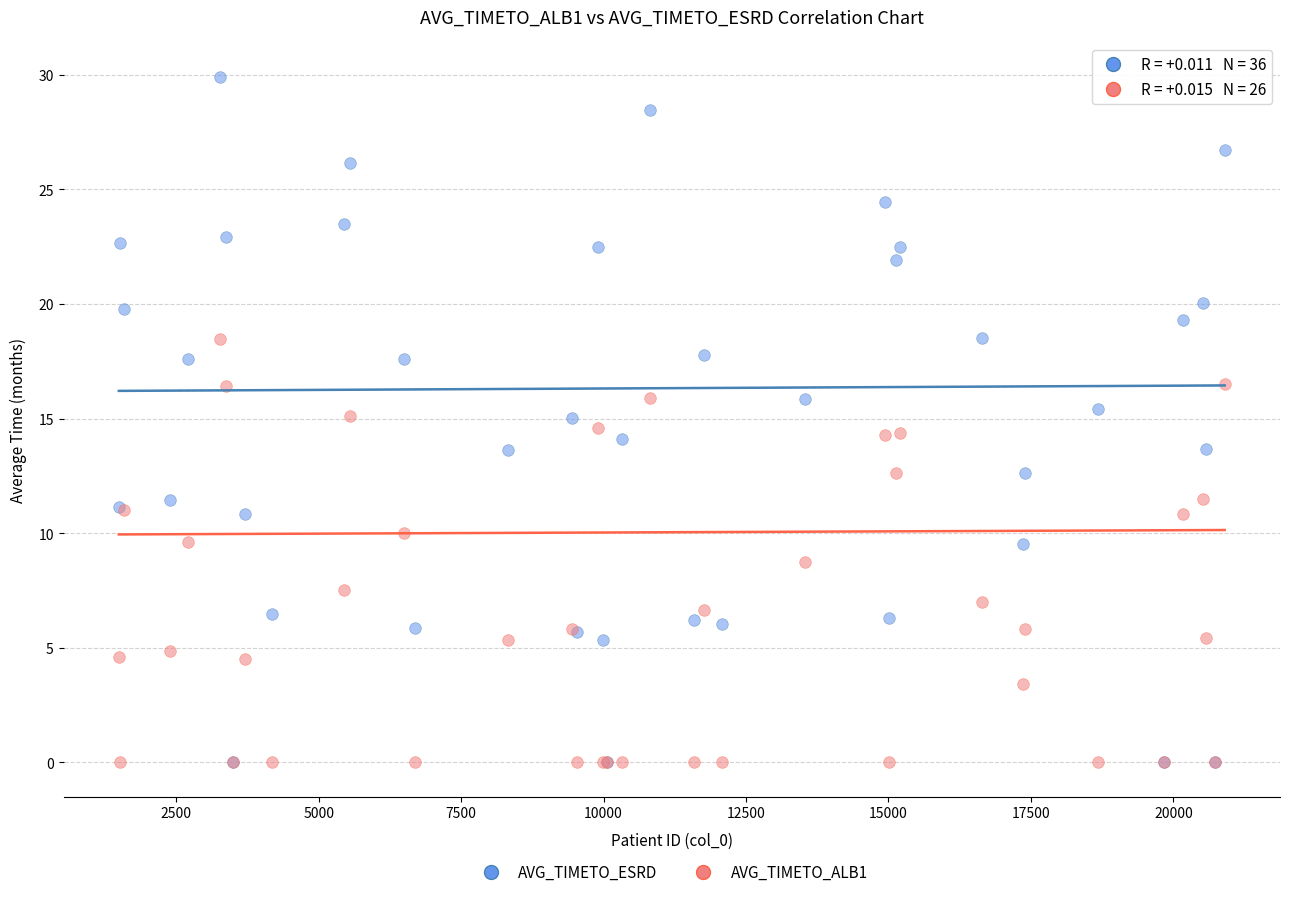

What are all the series names shown in the legend?

AVG_TIMETO_ESRD, AVG_TIMETO_ALB1